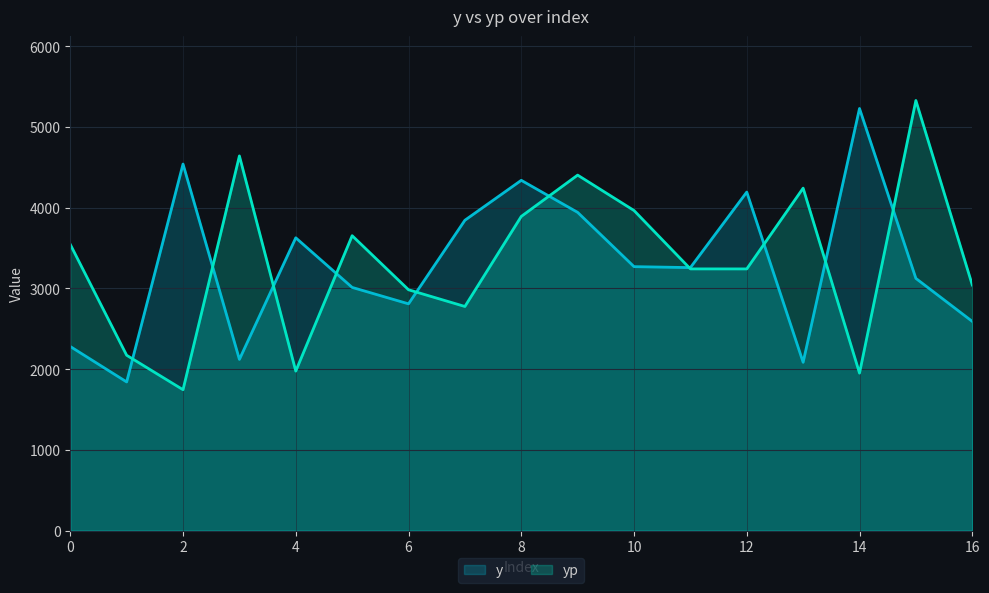

Which category has the lowest value in the yp series?

2